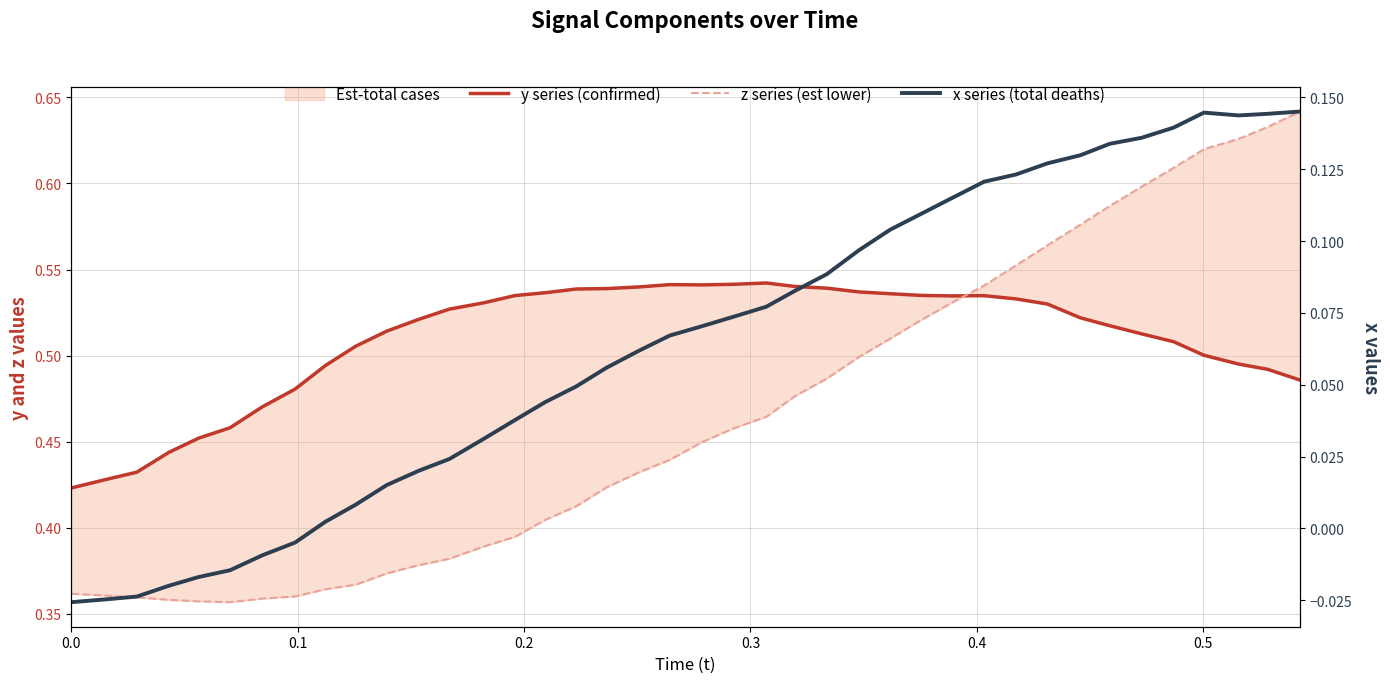

Reading right to left, what are all the values shown in this chart?

y series (confirmed): 0.5	0.5	0.5	0.5	0.5	0.5	0.5	0.5	0.5	0.5	0.5	0.5	0.5	0.5	0.5	0.5	0.5	0.5	0.5	0.5	0.5	0.5	0.5	0.5	0.5	0.5	0.5	0.5	0.5	0.5	0.5	0.5	0.5	0.5	0.5	0.5	0.4	0.4	0.4	0.4
z series (est lower): 0.6	0.6	0.6	0.6	0.6	0.6	0.6	0.6	0.6	0.6	0.5	0.5	0.5	0.5	0.5	0.5	0.5	0.5	0.5	0.4	0.4	0.4	0.4	0.4	0.4	0.4	0.4	0.4	0.4	0.4	0.4	0.4	0.4	0.4	0.4	0.4	0.4	0.4	0.4	0.4
x series (total deaths): 0.1	0.1	0.1	0.1	0.1	0.1	0.1	0.1	0.1	0.1	0.1	0.1	0.1	0.1	0.1	0.1	0.1	0.1	0.1	0.1	0.1	0.1	0.1	0.0	0.0	0.0	0.0	0.0	0.0	0.0	0.0	0.0	-0.0	-0.0	-0.0	-0.0	-0.0	-0.0	-0.0	-0.0